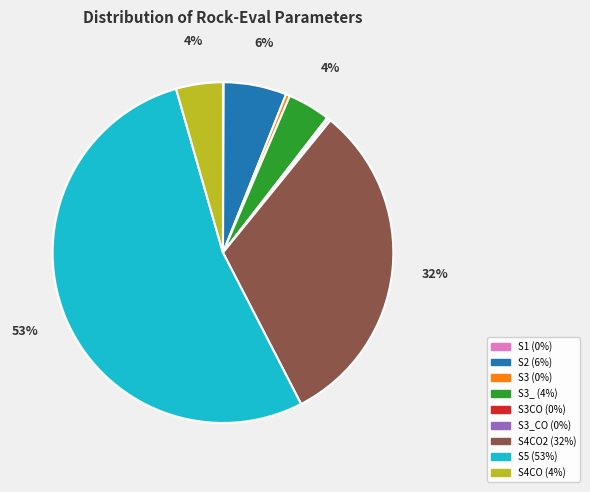

To the nearest percent, what is the average slice percentage?

11%